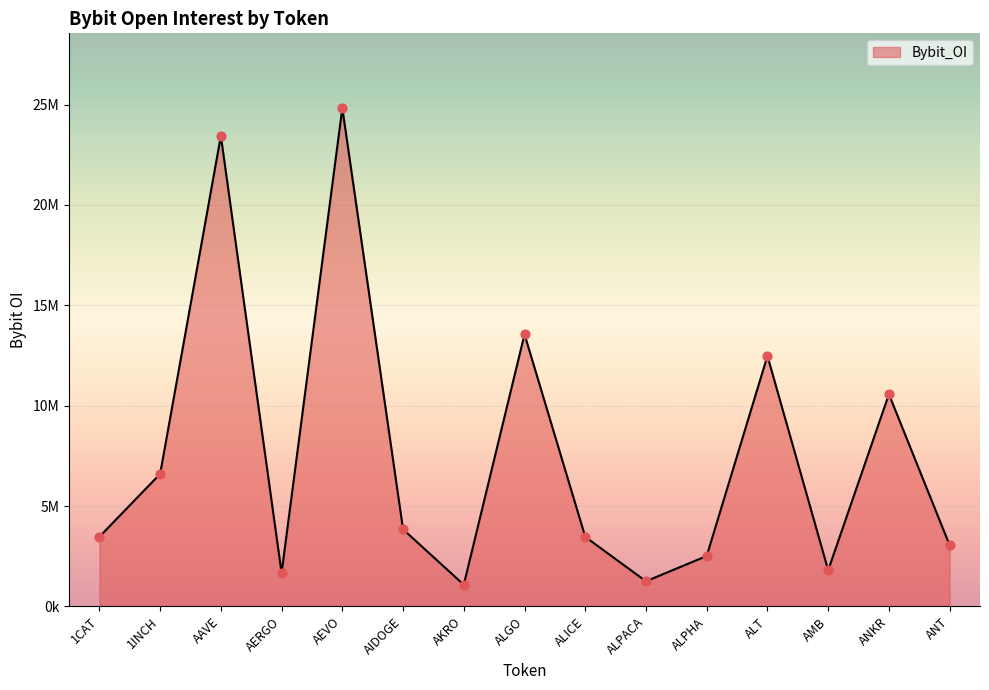

What is the ratio of the value at ALICE to the value at ALPHA?

1.4